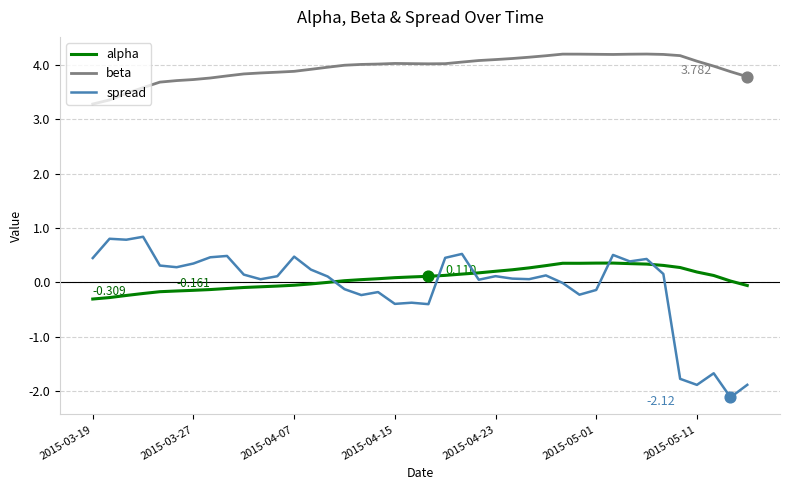

Which series has the largest total across all categories?

beta